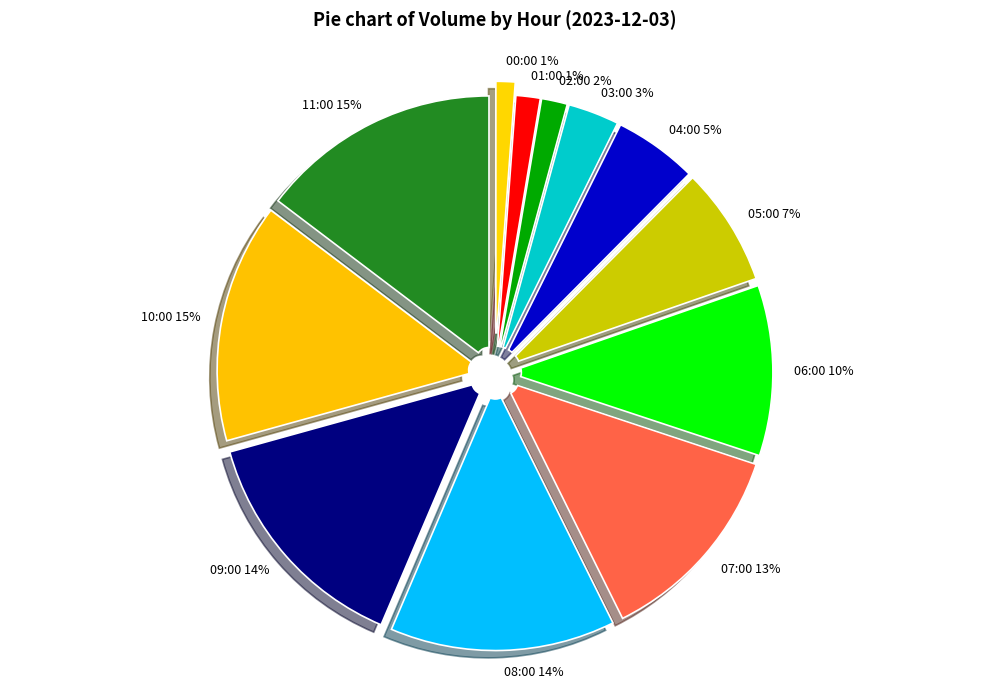

Between 10:00 and 03:00, which is larger?

10:00